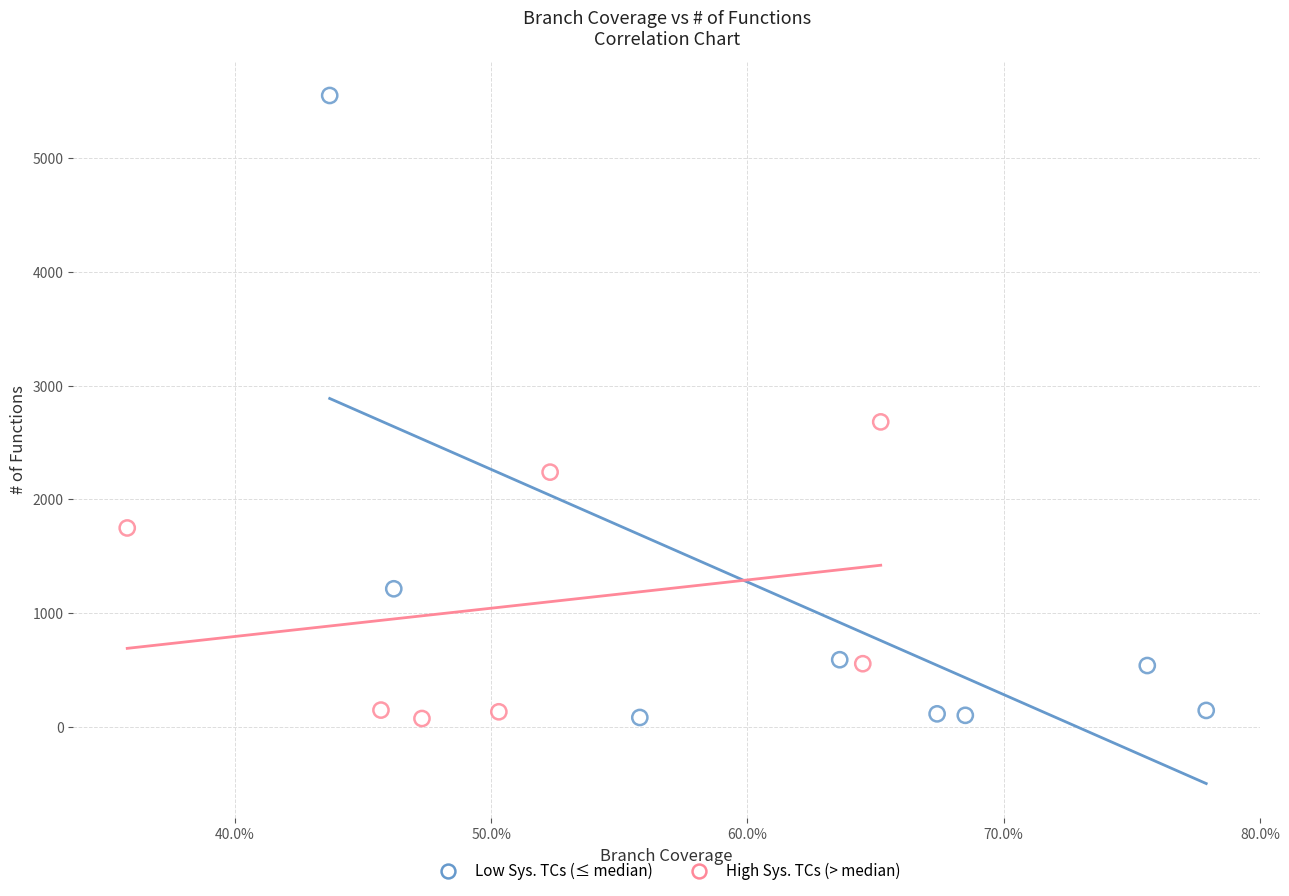

Which series contains the highest Y value?

Low Sys. TCs (≤ median)